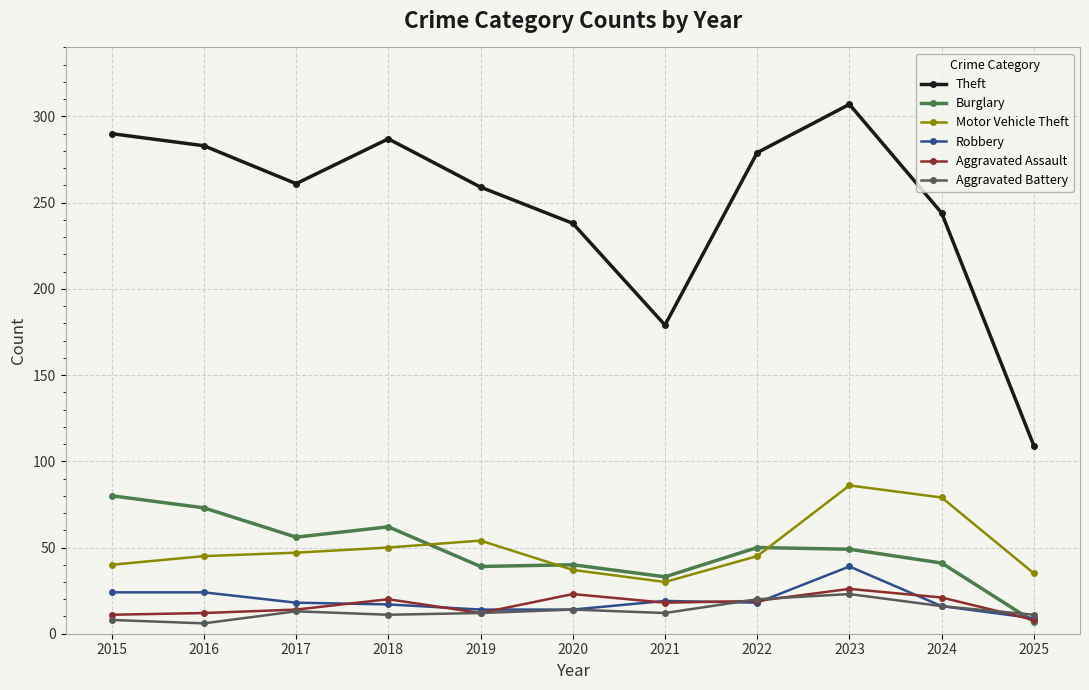

In Robbery, how many points are lower than both neighbors (excluding endpoints)?

1